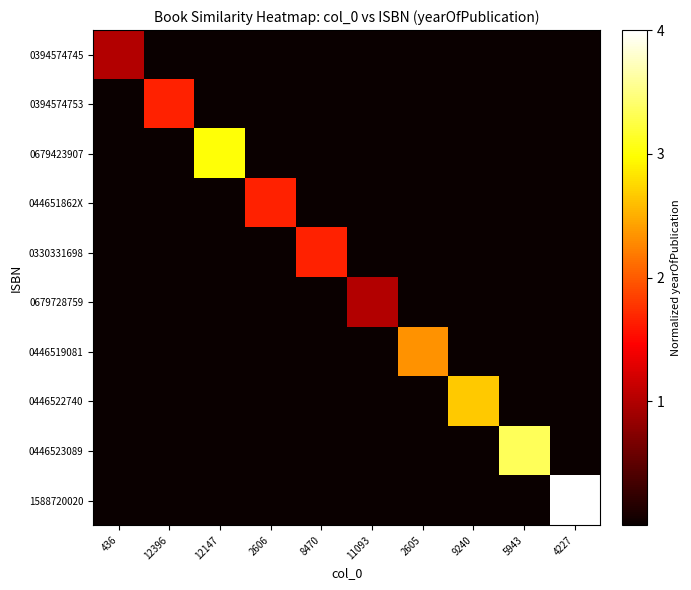

At which category is the sum across all series the highest?

4227